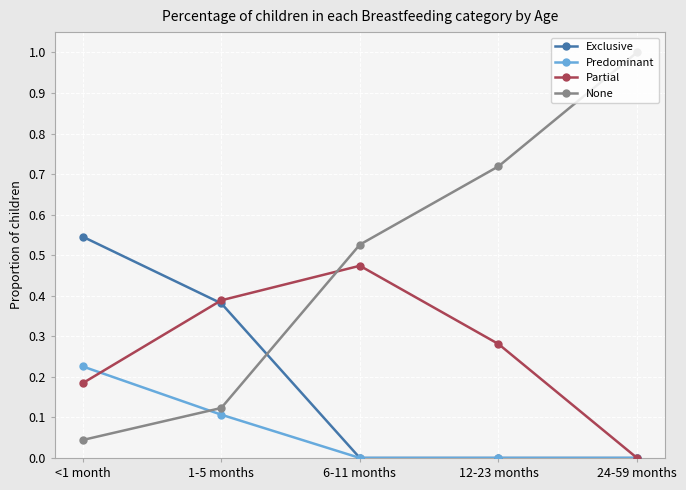

Which category has the highest value across all series?

24-59 months